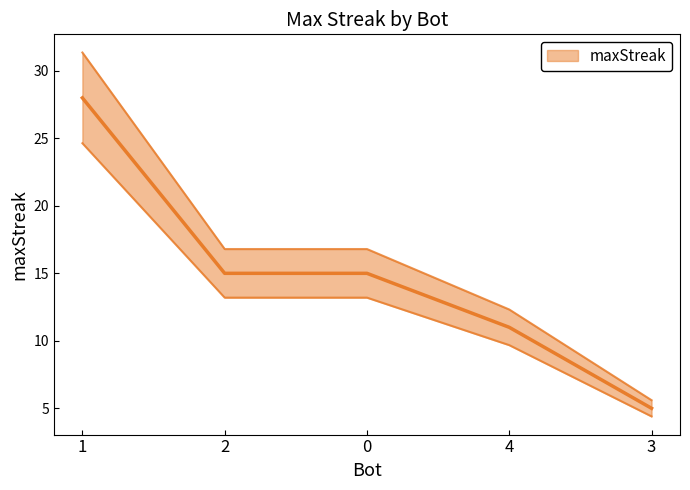

What is the greatest value displayed?

28